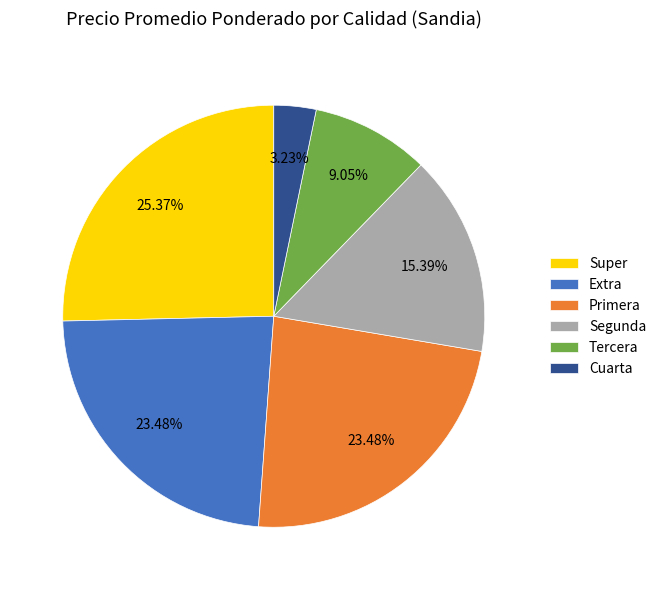

True or false: Segunda accounts for 23% of the total.

False